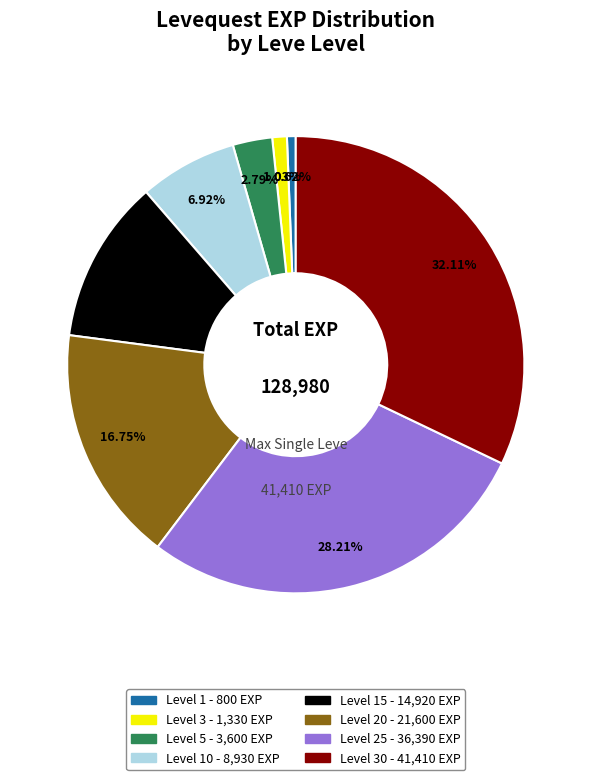

Is there a majority slice in this chart?

No